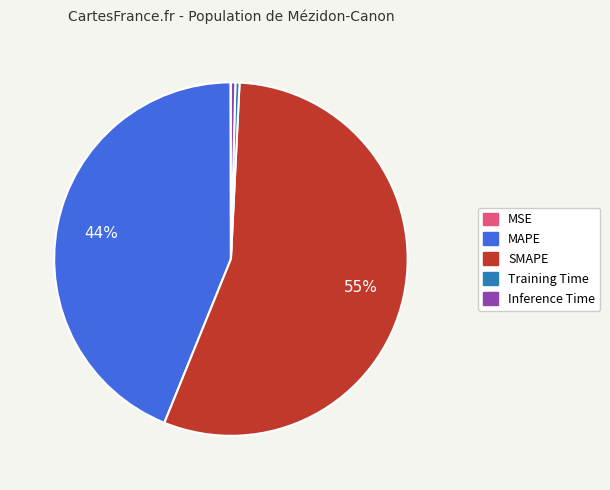

Combined, do MAPE and SMAPE account for over 50%?

Yes